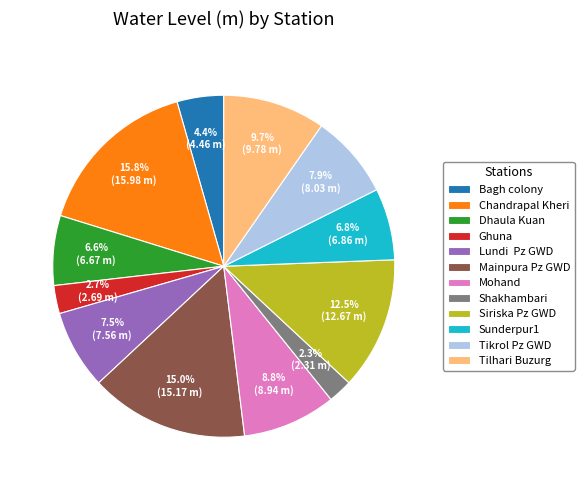

What is the largest slice in the pie chart?

Chandrapal Kheri